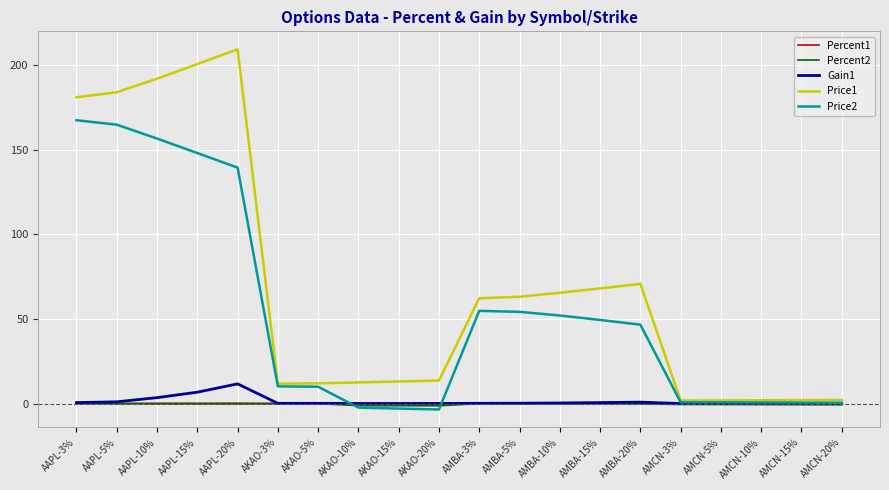

What is the smallest value displayed?

-3.5